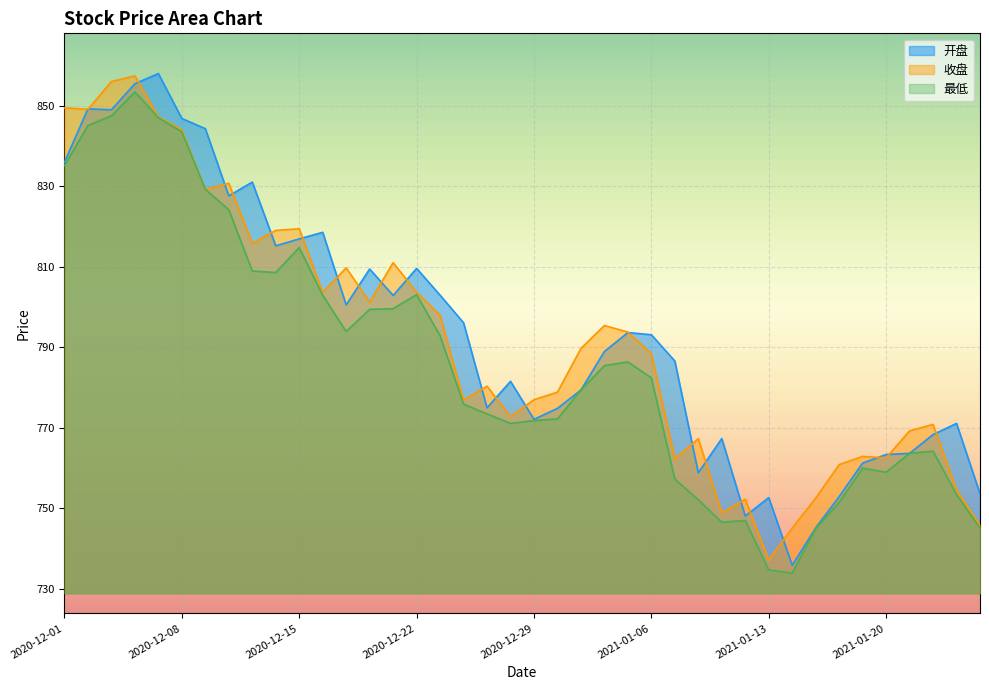

How many distinct data groups are displayed?

3